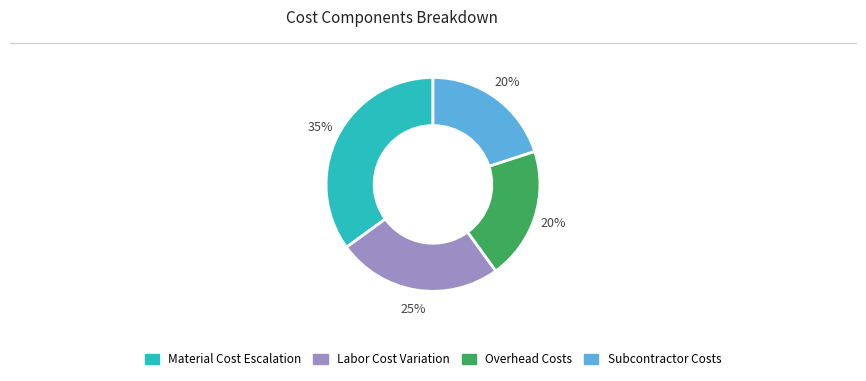

Does any single category account for the majority?

No